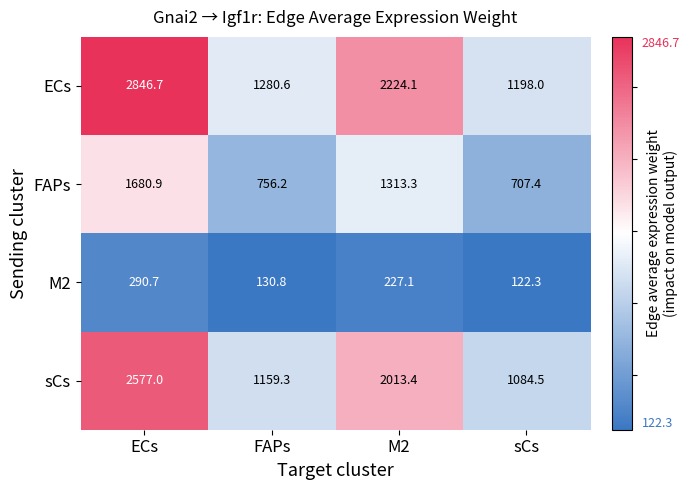

Reading left to right, transcribe all the data shown in this chart.

ECs: 2846.7	1280.6	2224.1	1198.0
FAPs: 1680.9	756.2	1313.3	707.4
M2: 290.7	130.8	227.1	122.3
sCs: 2577.0	1159.3	2013.4	1084.5